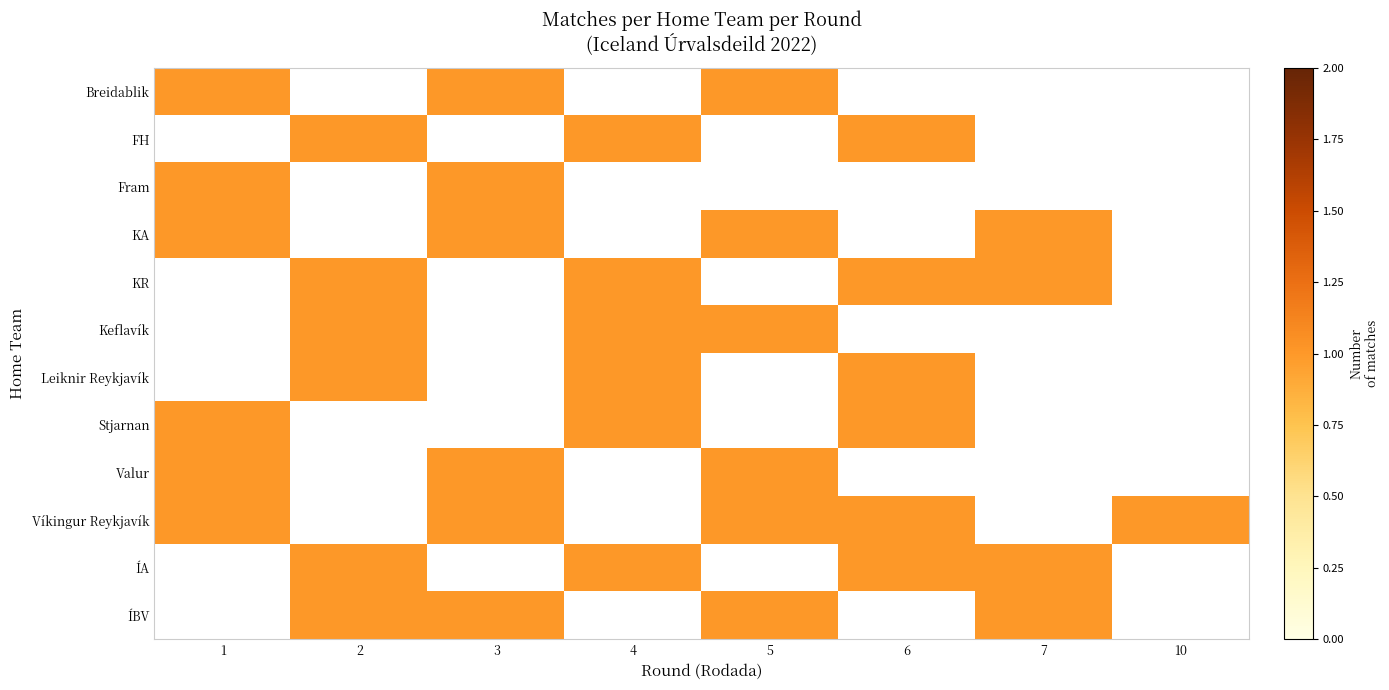

Which series has the largest total across all categories?

Víkingur Reykjavík